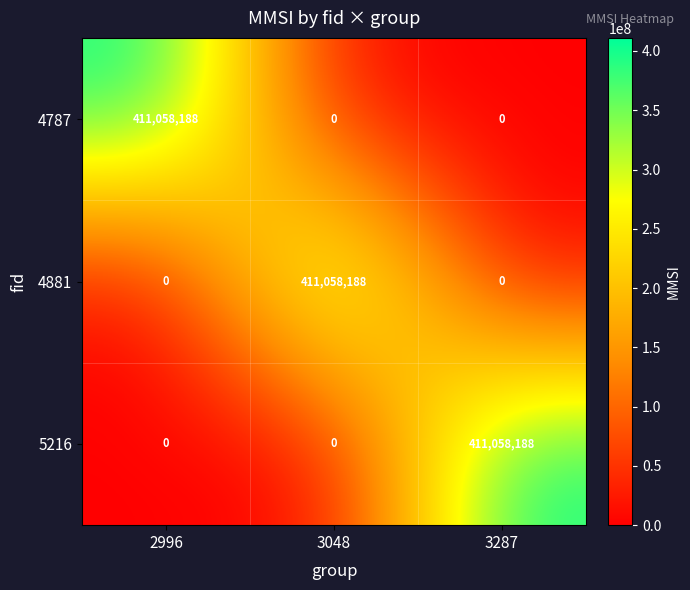

True or false: 5216 has a value of -215547632 at 3048.

False